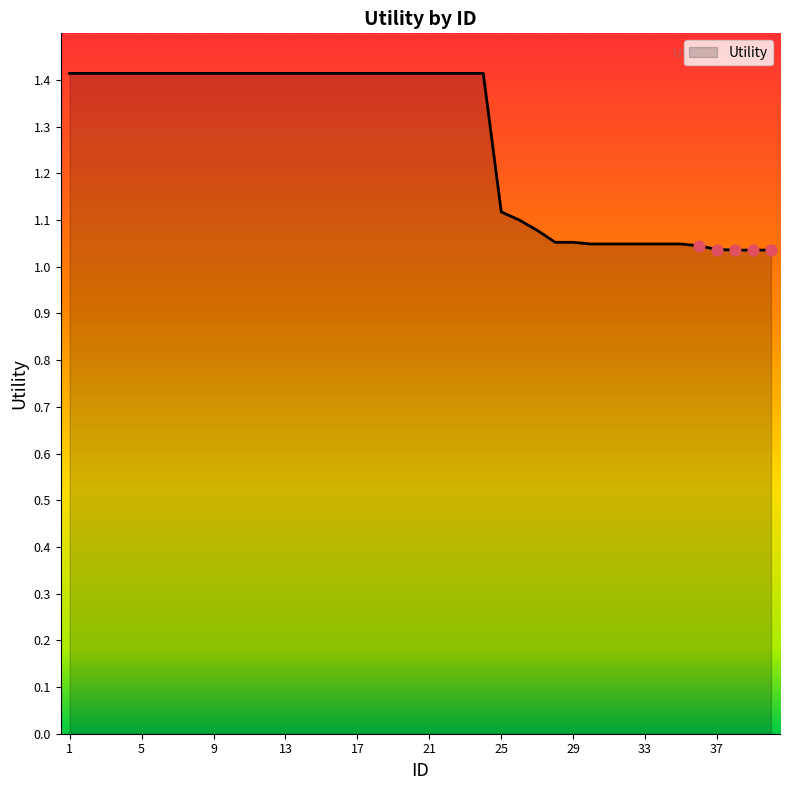

What is the difference between the maximum and minimum values?

0.4